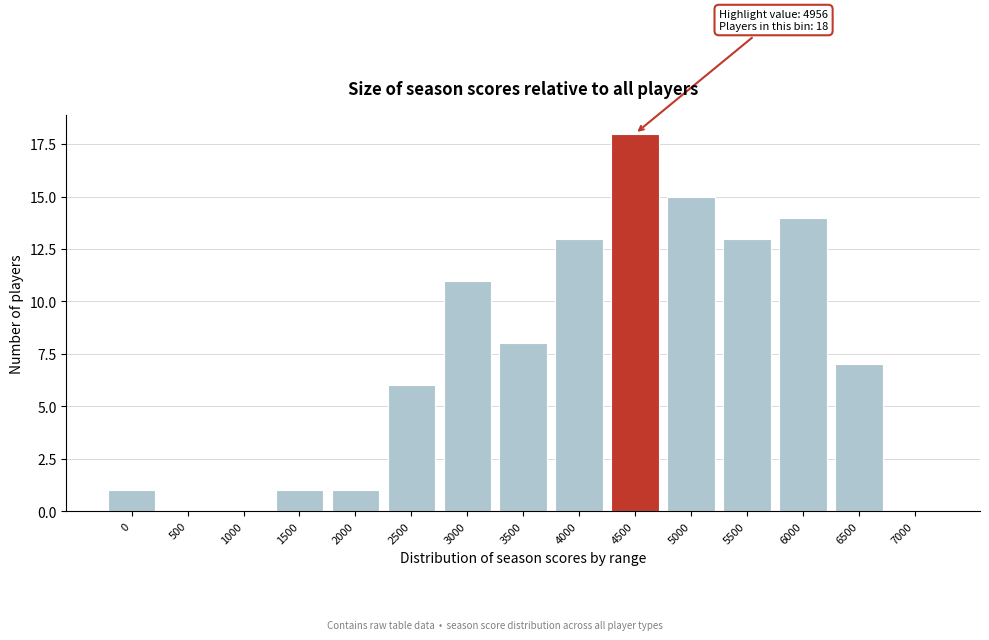

Reading left to right, what are all the values shown in this chart?

0=1	500=0	1000=0	1500=1	2000=1	2500=6	3000=11	3500=8	4000=13	4500=18	5000=15	5500=13	6000=14	6500=7	7000=0